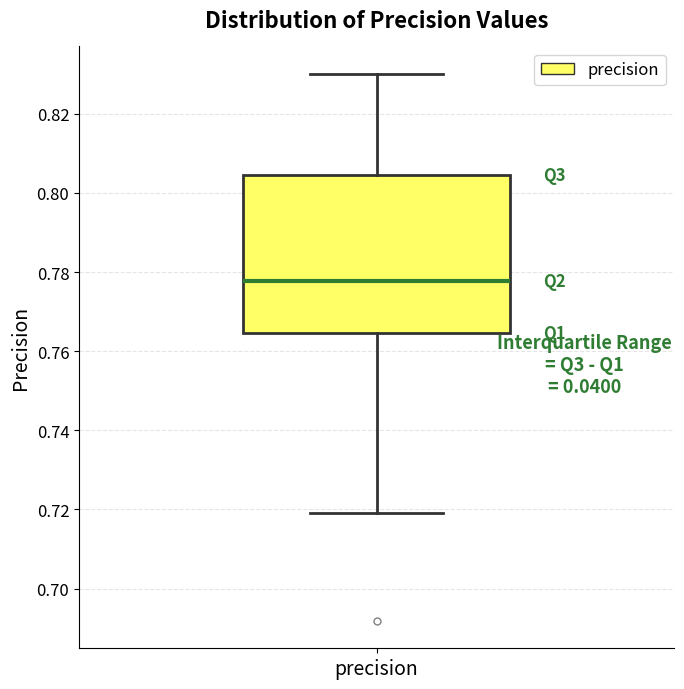

Read this box plot against the y-axis: the position of the median line, the range covered by the box, and the ends of both whiskers. The values are not printed on the chart, so give them approximately, as read against the axis.

median 0.778, box 0.764 to 0.804, whiskers 0.718 to 0.830